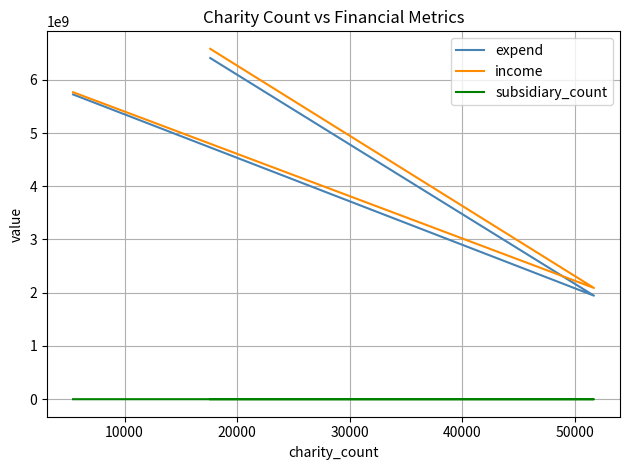

What is the average value of the income series?

4812569406.4